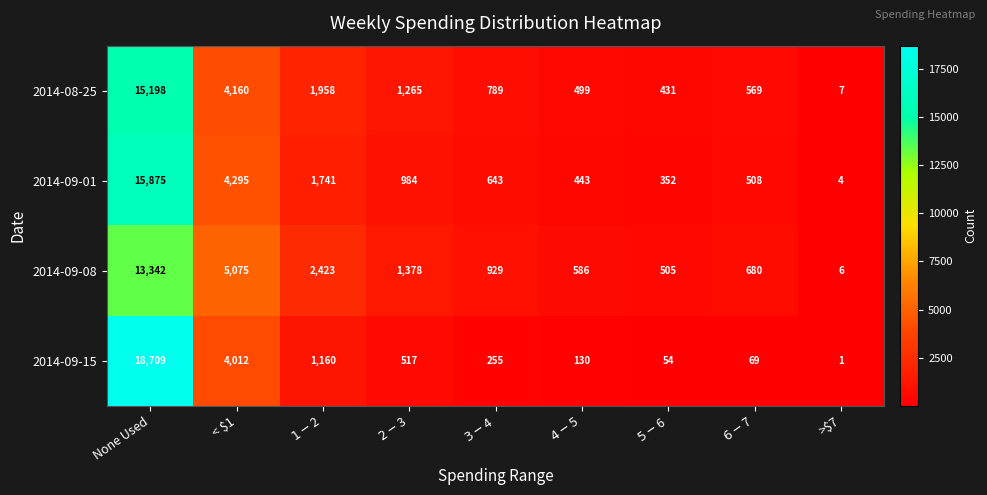

Between $3-$4 and >$7, which series saw the biggest shift?

2014-09-08